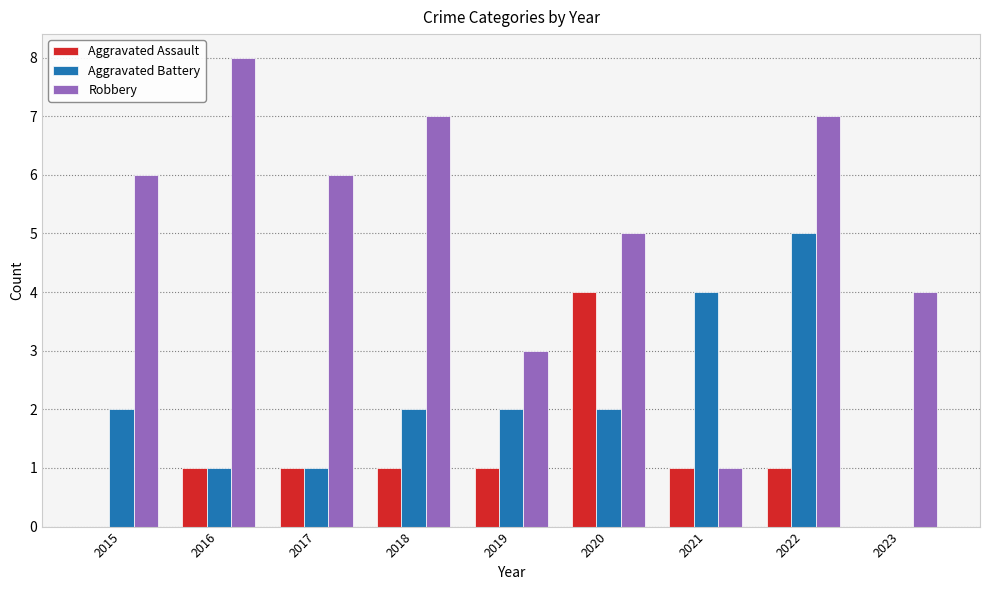

What is the sum of all Aggravated Assault values?

10